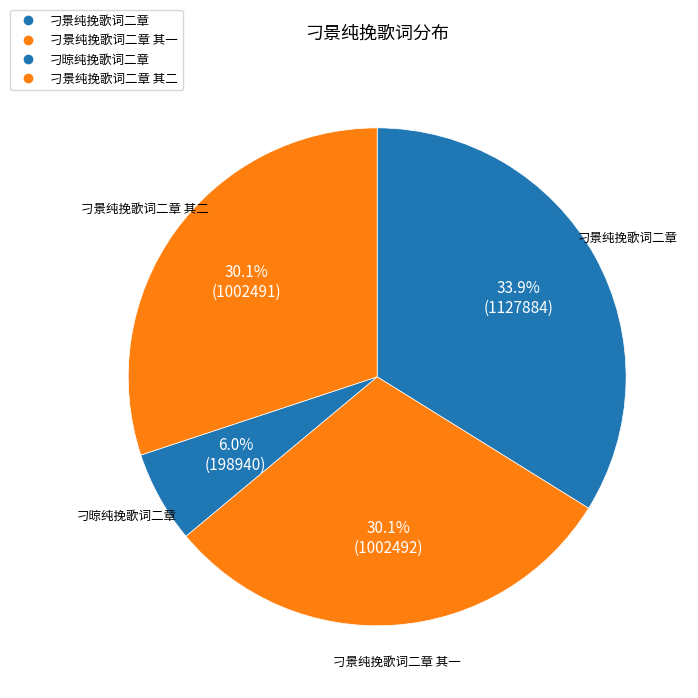

Is there any slice that represents more than half of the pie?

No